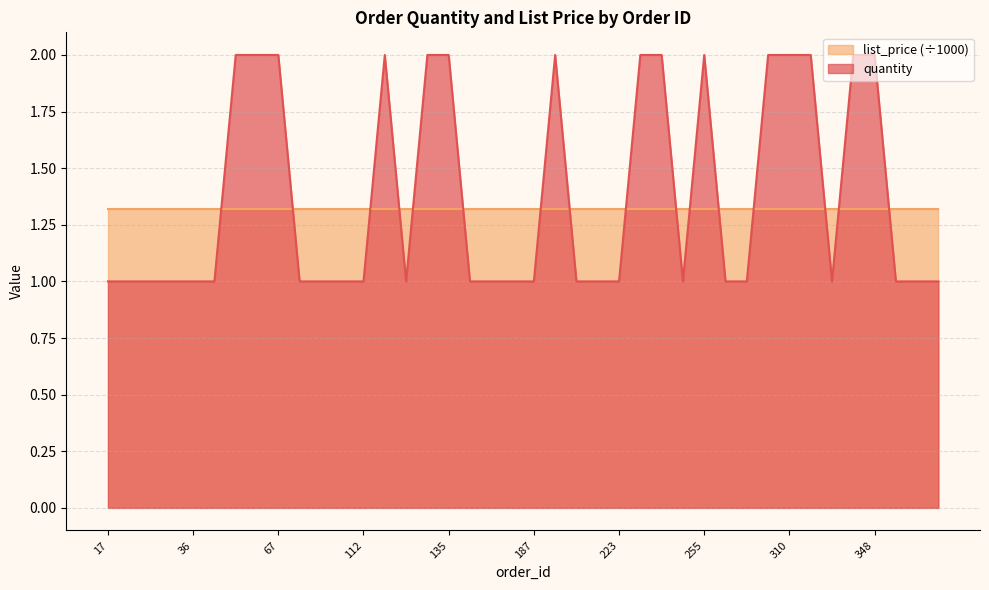

True or false: the data shows 1 at 36.

False